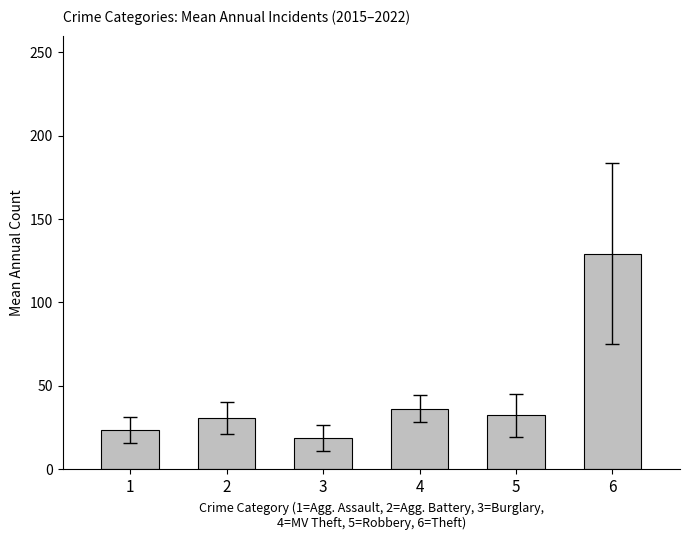

What is the smallest value displayed?

18.6